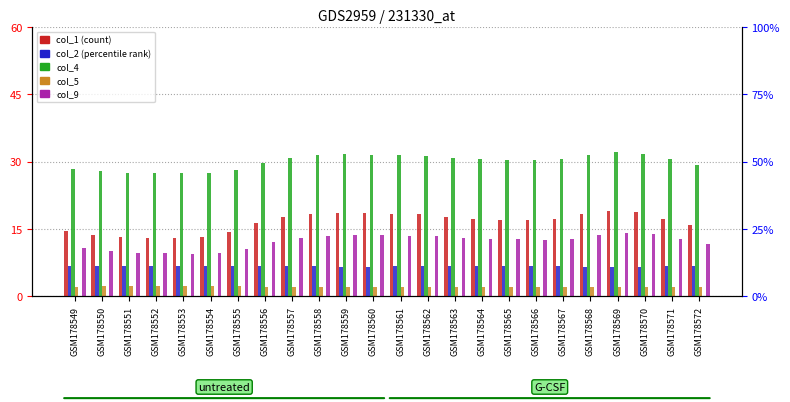

At how many categories does at least one series exceed 28?

19